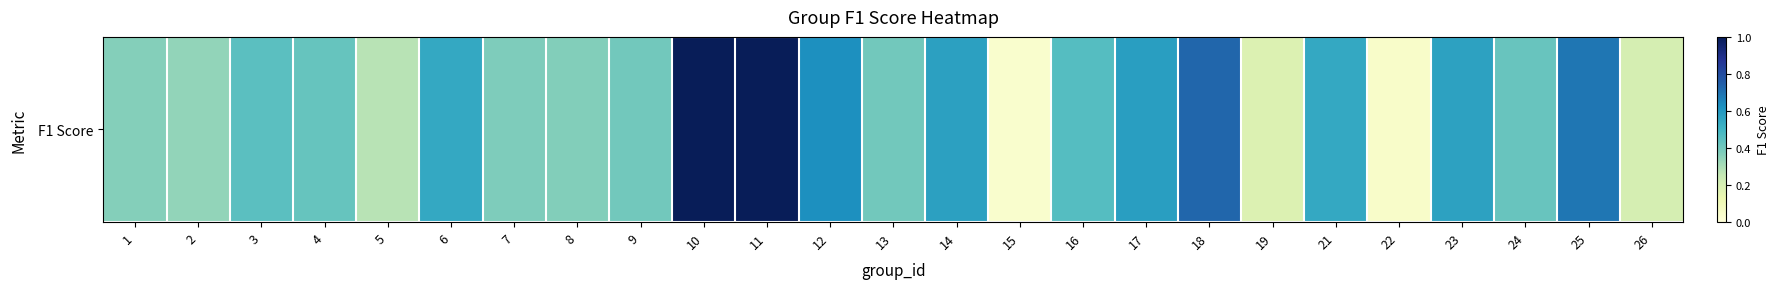

Is it true that the value at 11 is 1.0?

True